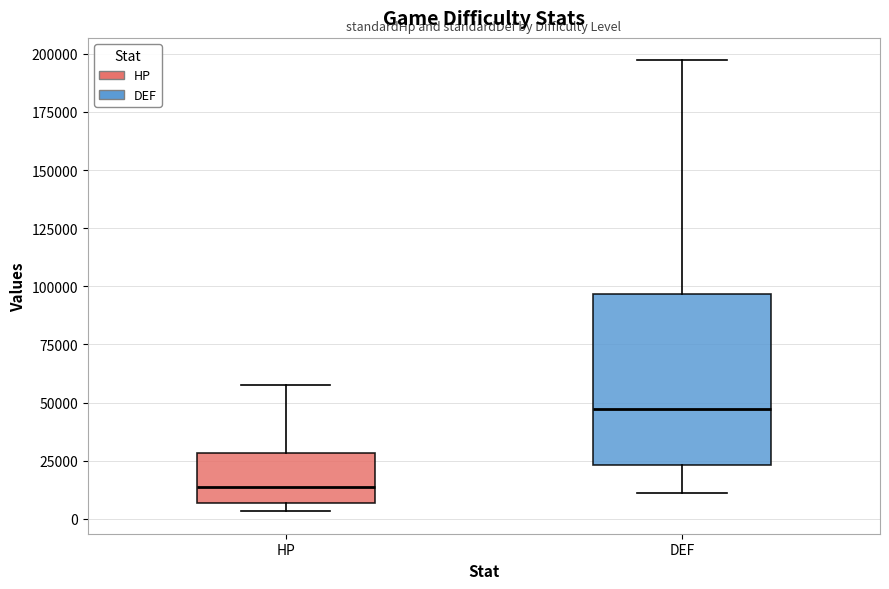

Where is the lower edge of the box for DEF on the y-axis? The values are not printed on the chart, so give them approximately, as read against the axis.

25000